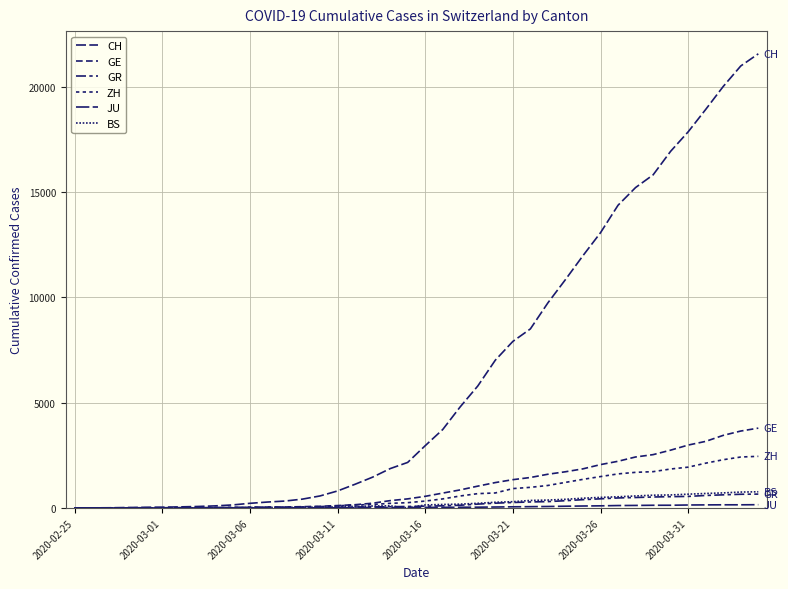

How many series are shown in this chart?

6